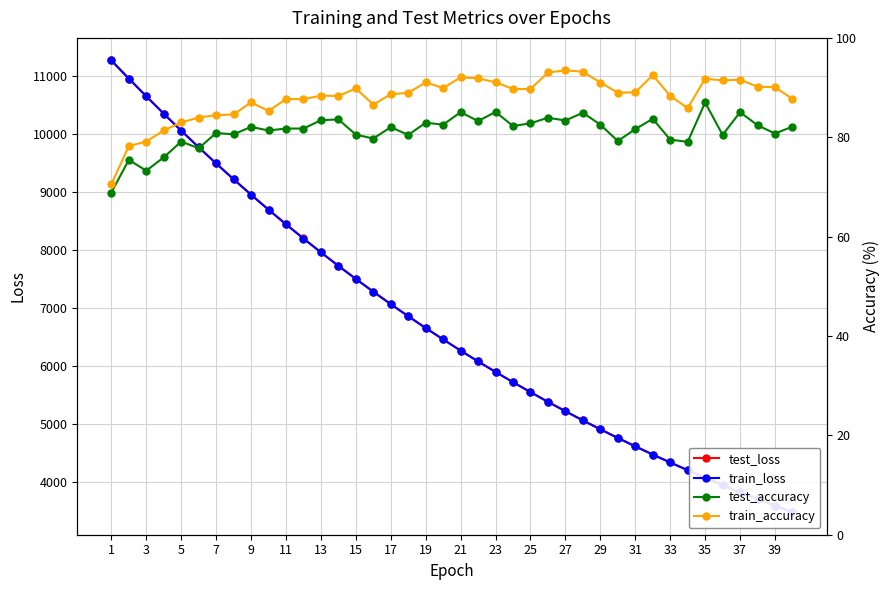

How many values in the train_loss series exceed 6460?

20